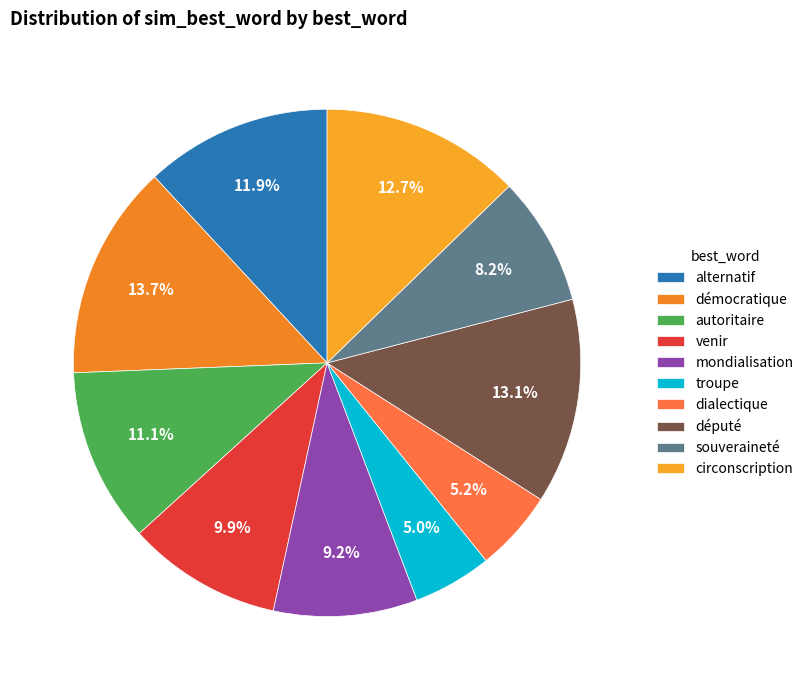

How many segments does this pie chart have?

10